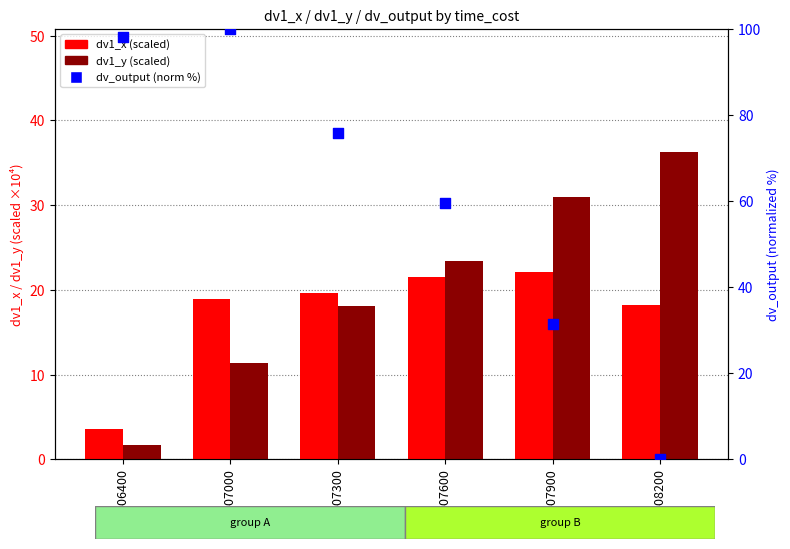

Which series reaches the minimum Y coordinate?

dv_output (norm %)